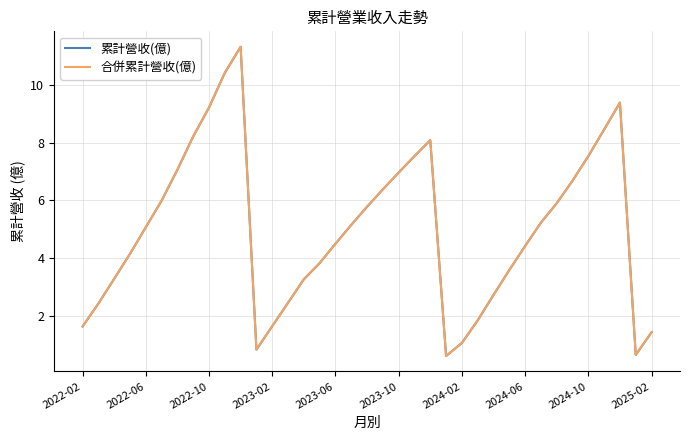

At how many categories does at least one series exceed 7?

10